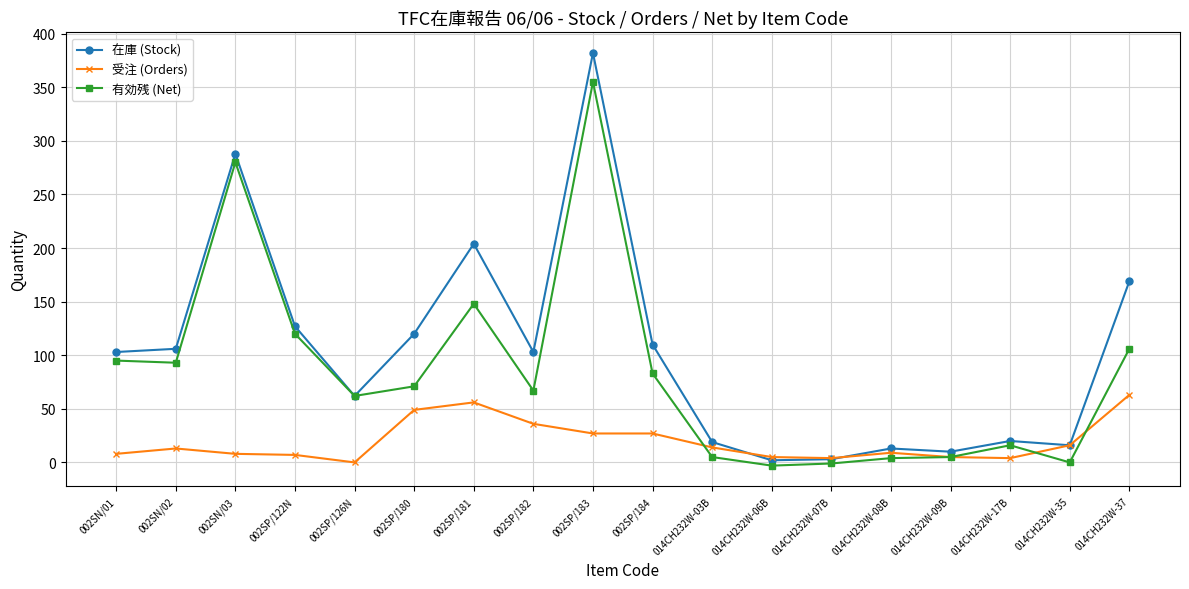

What position from the left is 014CH232W-07B?

13